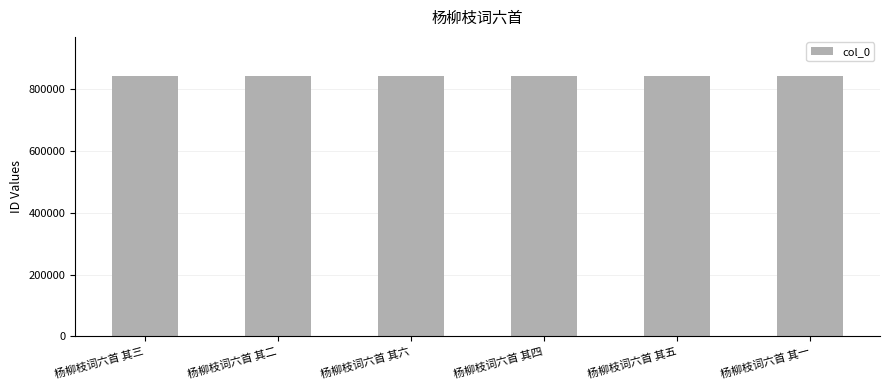

Read the value at 杨柳枝词六首 其二.

842207